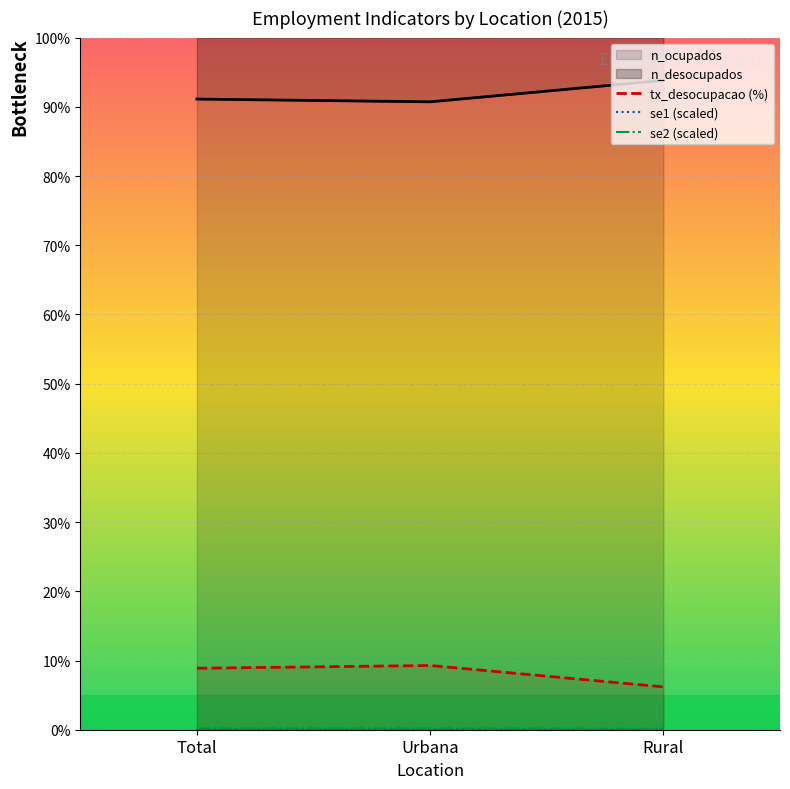

How many data points in tx_desocupacao (%) are above 8?

2